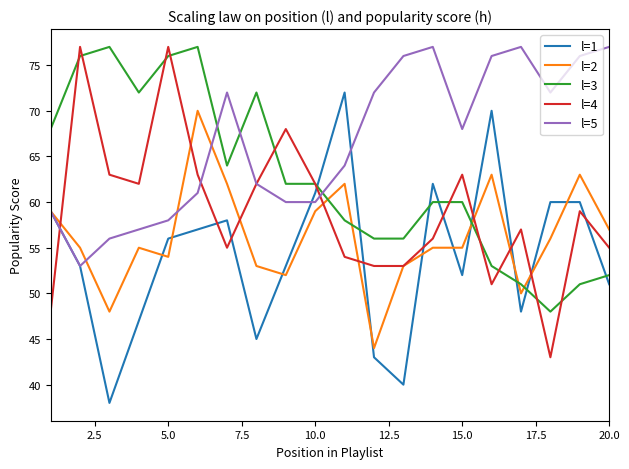

What is the maximum value for l=1?

72